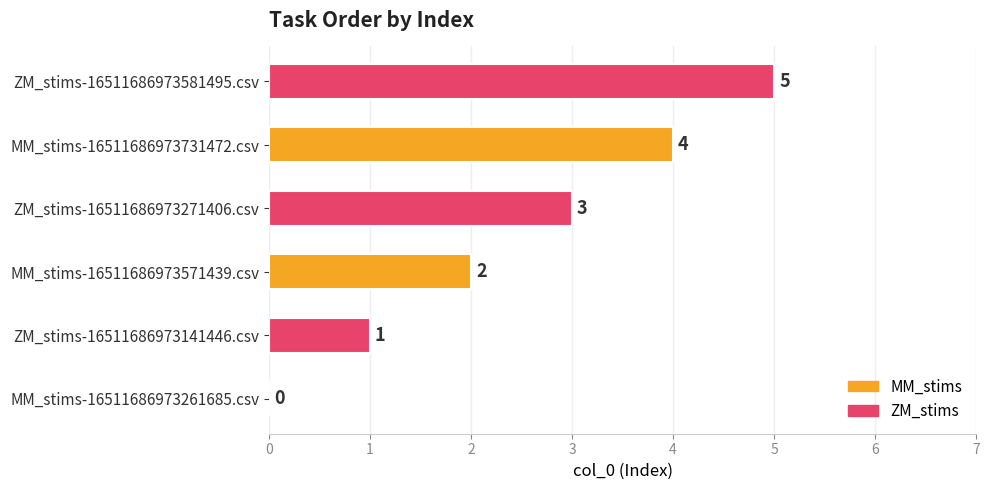

The chart shows a value of 5 at ZM_stims-16511686973581495.csv. True or false?

True